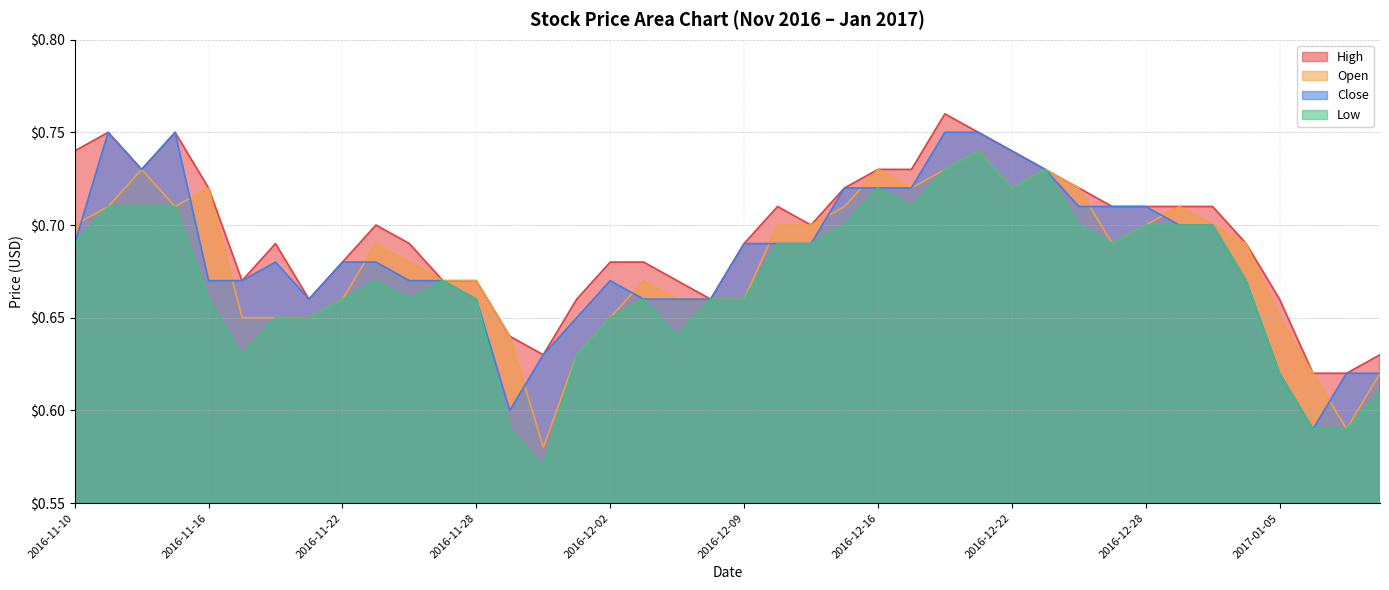

At which label does Close reach its peak?

2016-11-11